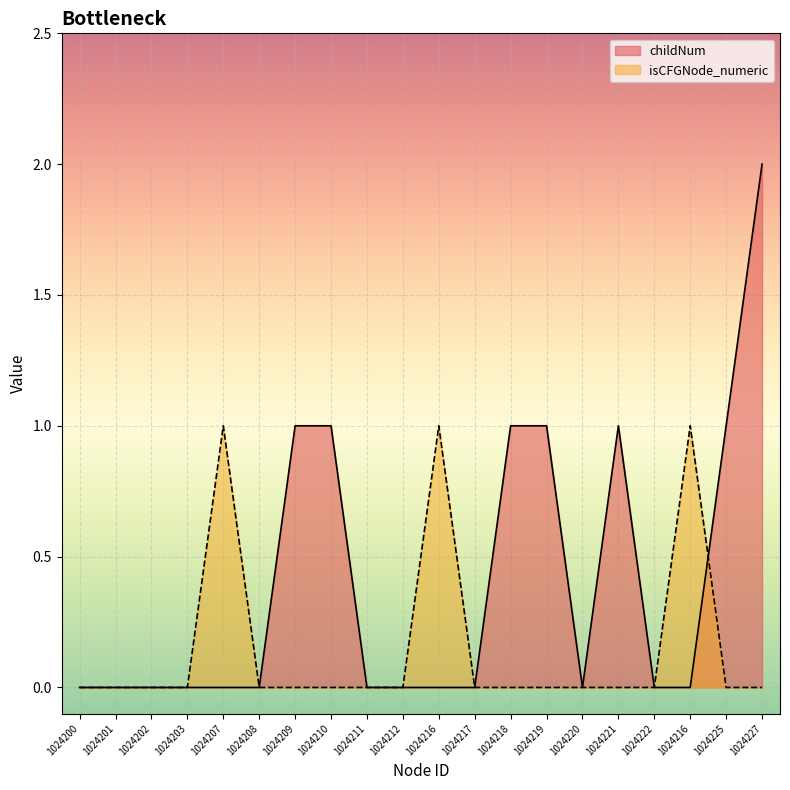

Where is the first local maximum for childNum?

1024221